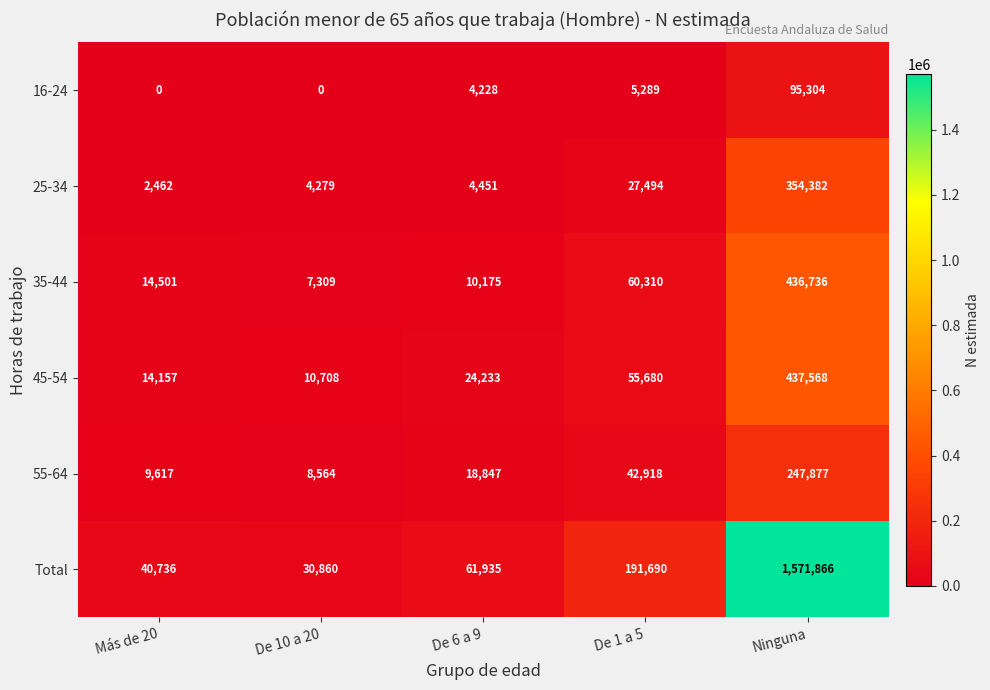

What is the maximum value shown in the chart?

1571866